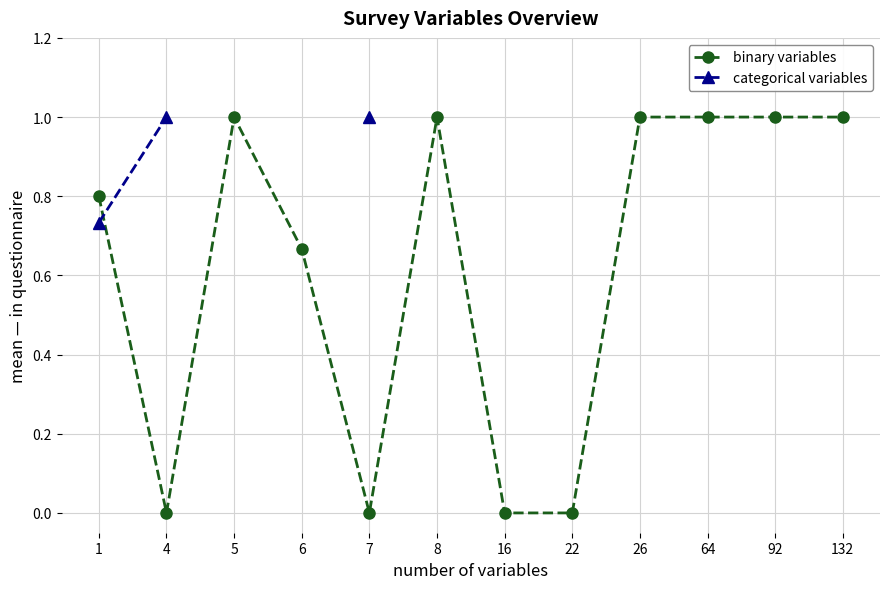

How many lines are shown in the chart?

2